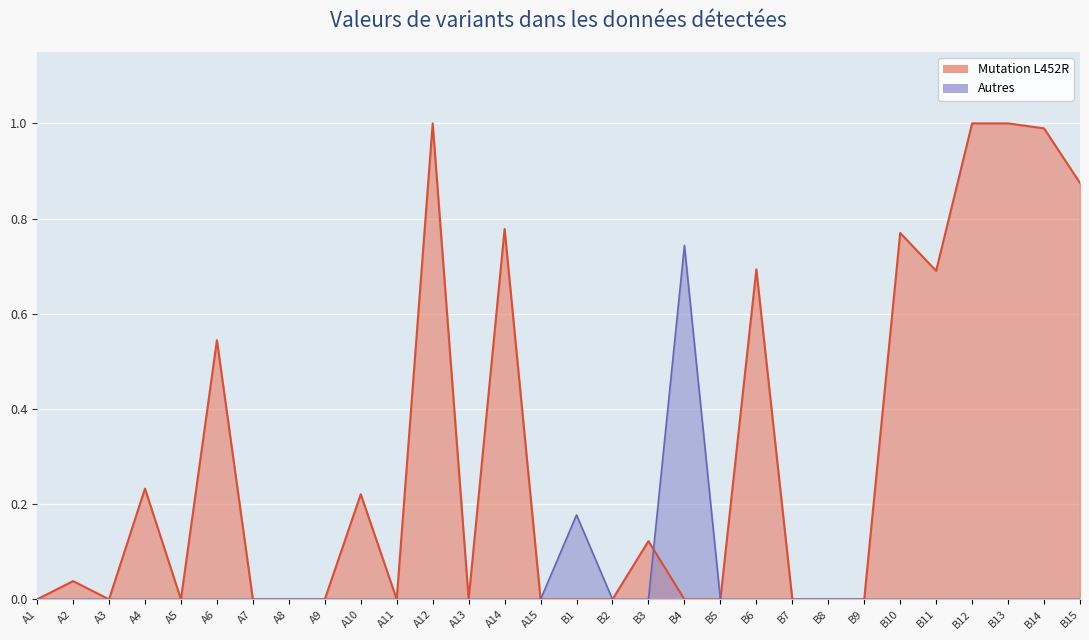

Which series has the widest spread of values?

Mutation L452R